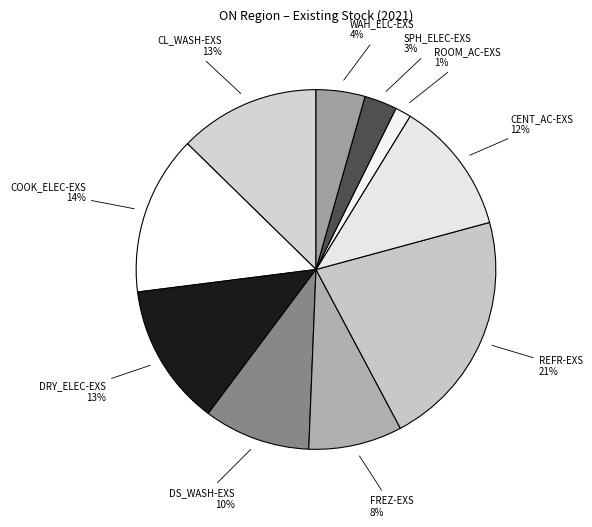

True or false: WAH_ELC-EXS accounts for 11% of the total.

False